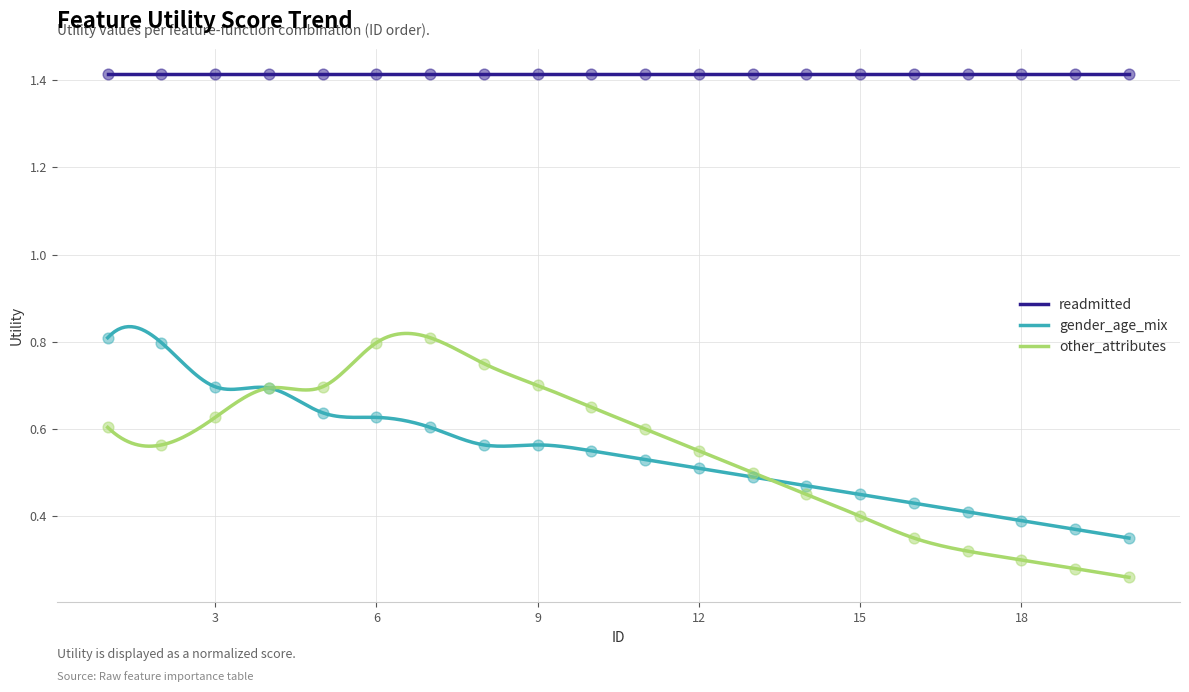

True or false: readmitted and gender_age_mix cross at least once.

False